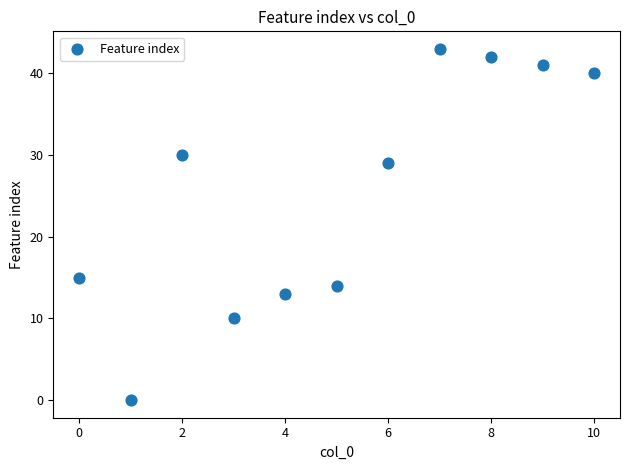

What Y value in the scatter plot is closest to 21?

15